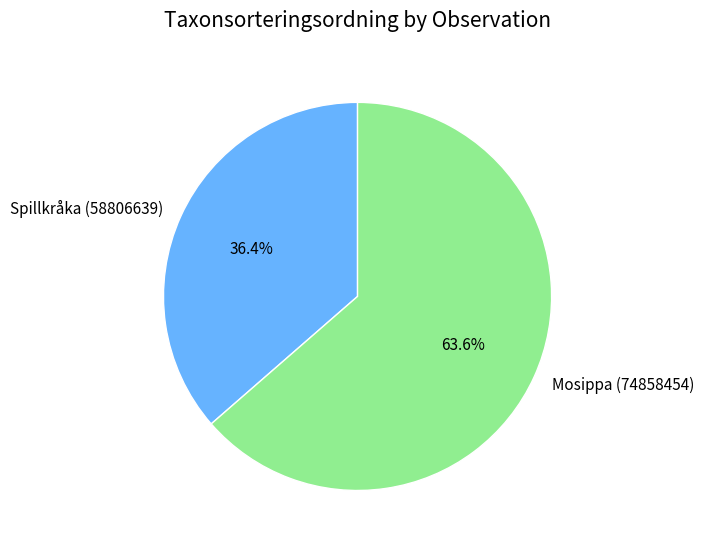

To the nearest percent, what is the average slice percentage?

50%